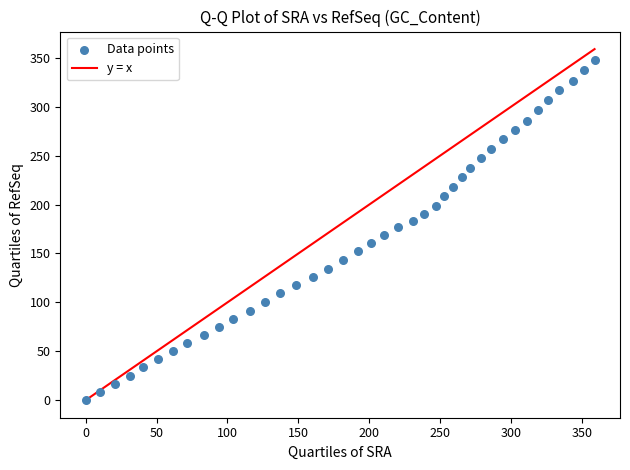

What is the range of X values (max minus min)?

359.0